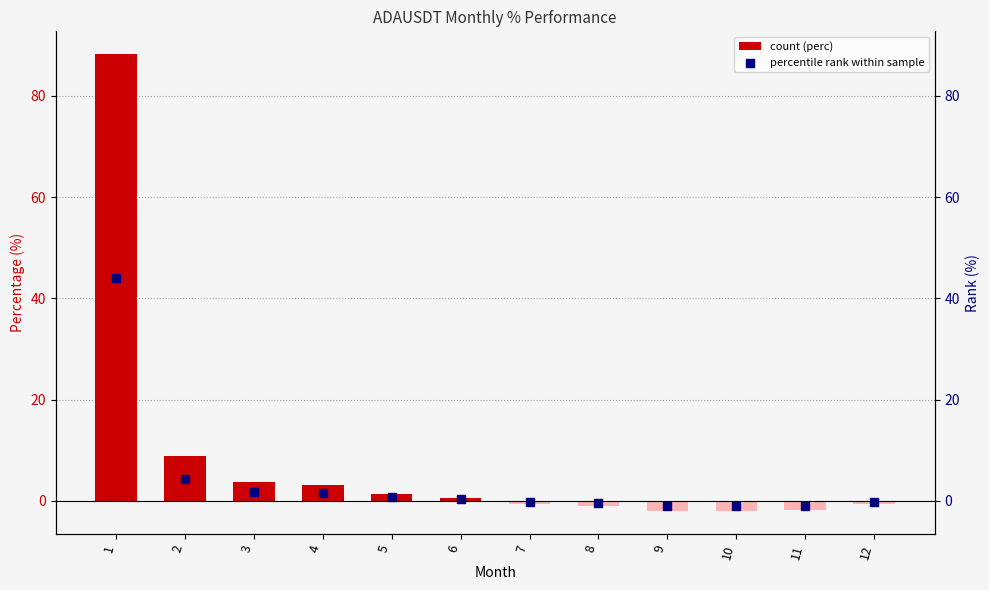

Which series has the largest Y range (max minus min)?

perc